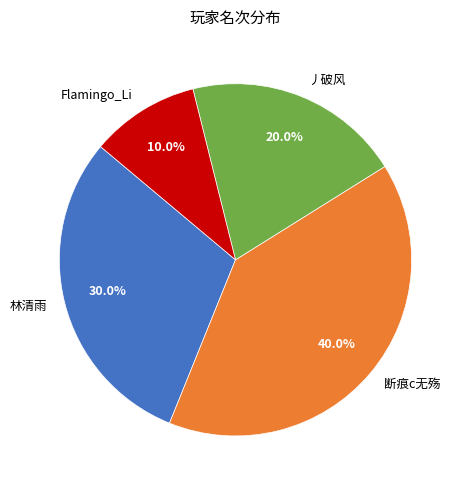

To the nearest percent, what is the difference between the 断痕c无殇 and 林清雨 slice percentages?

10%